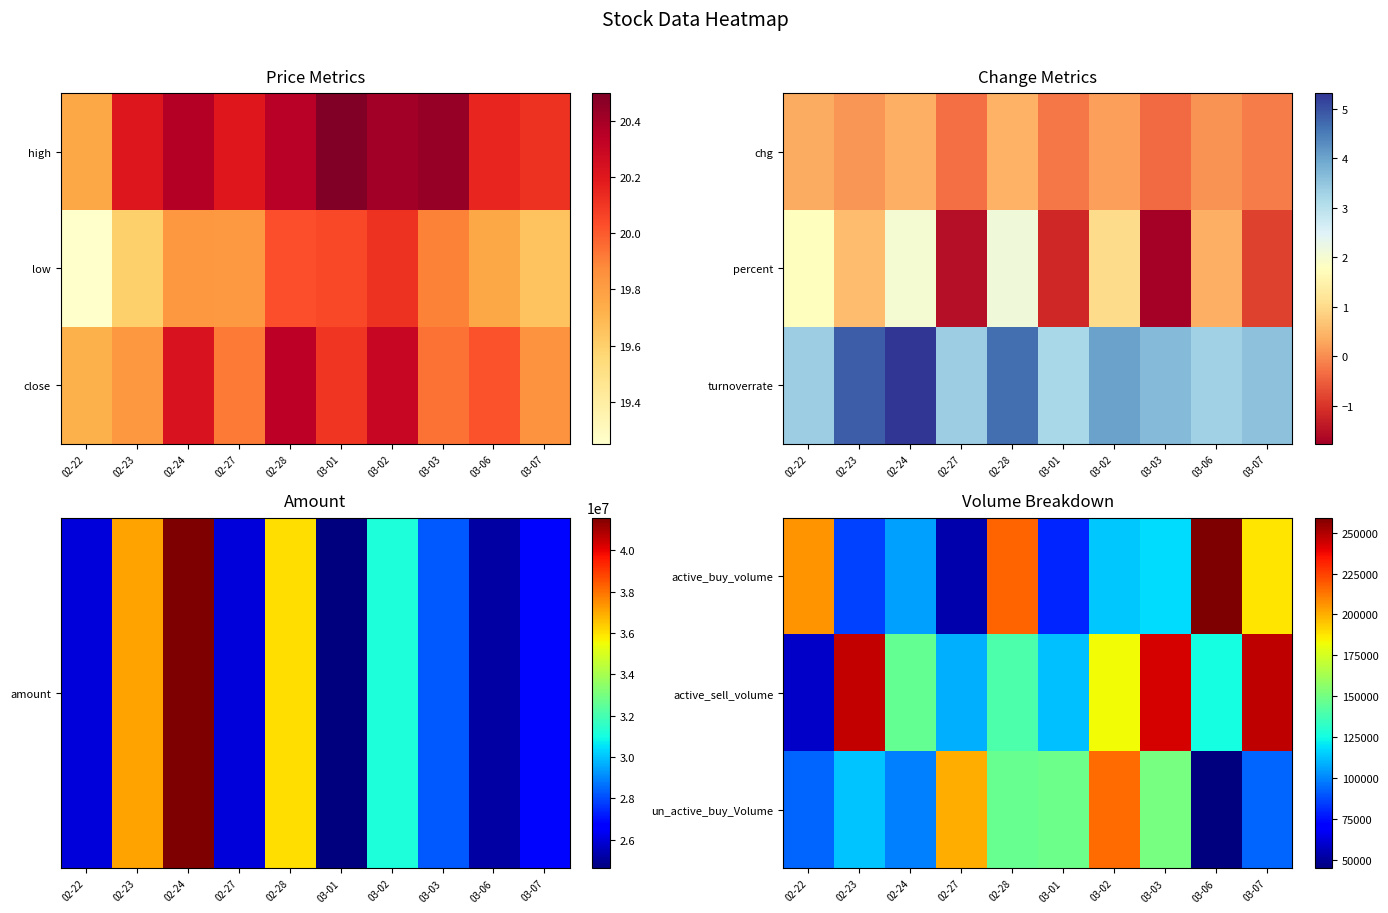

What is the sum of all un_active_buy_Volume values?

1302243